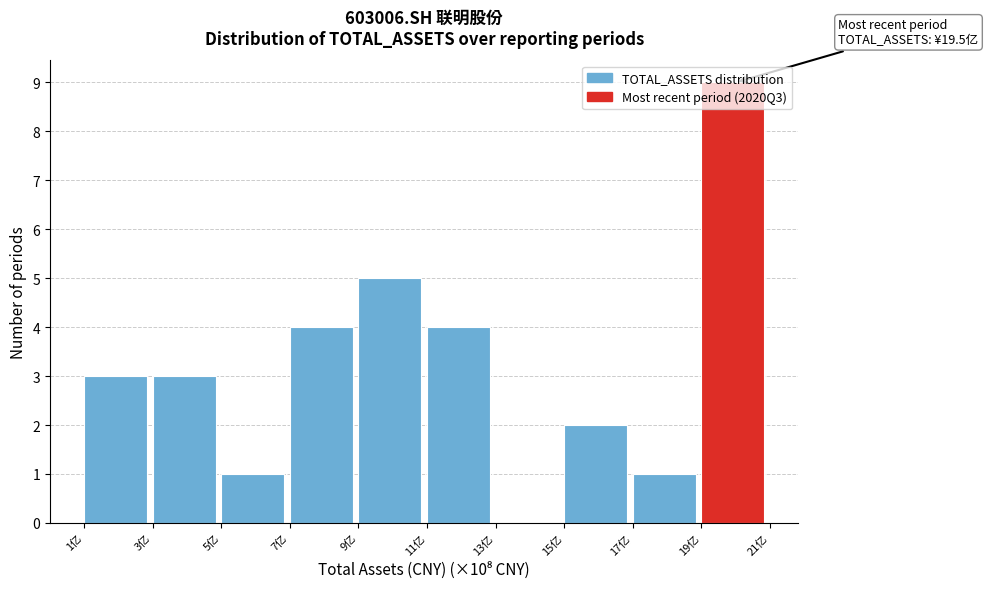

Over which range of the x-axis is the bar tallest?

19 to 21